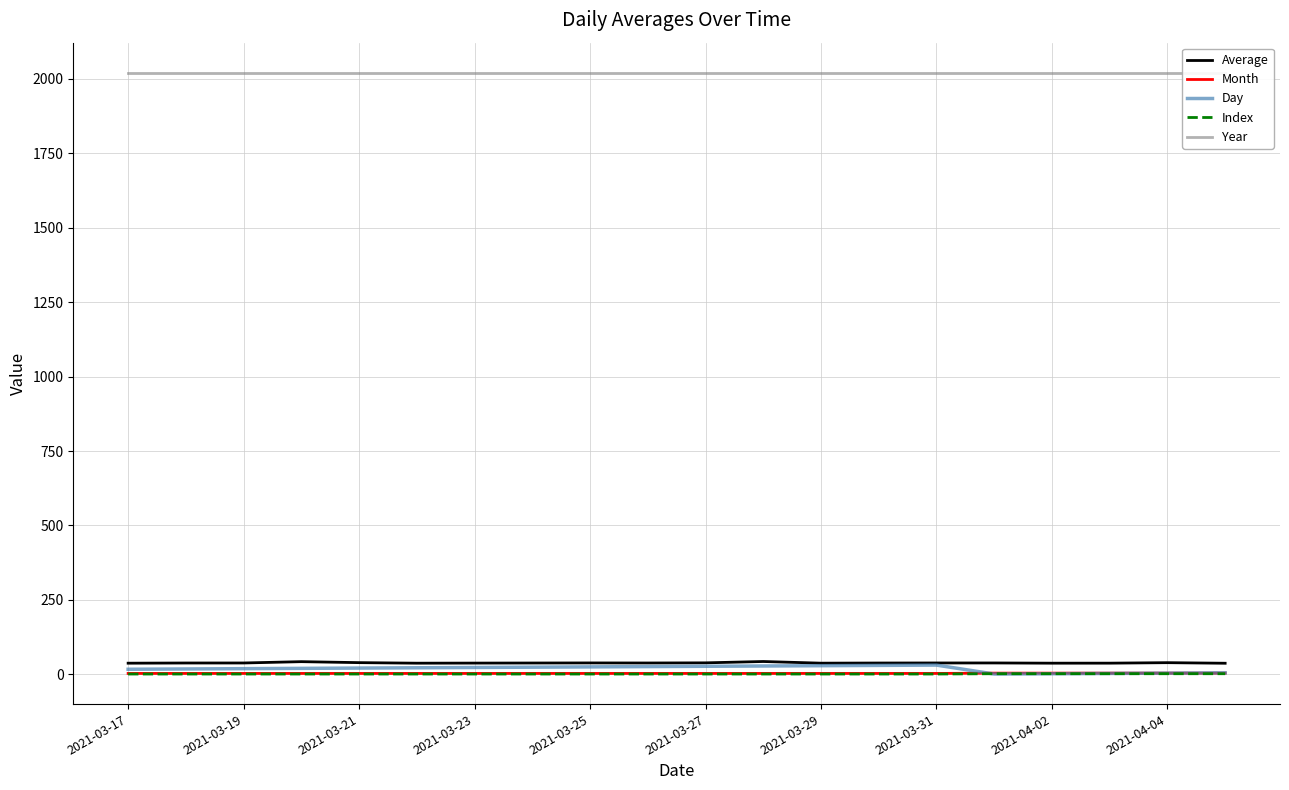

What is the difference between the maximum and minimum values in the Index series?

1.0